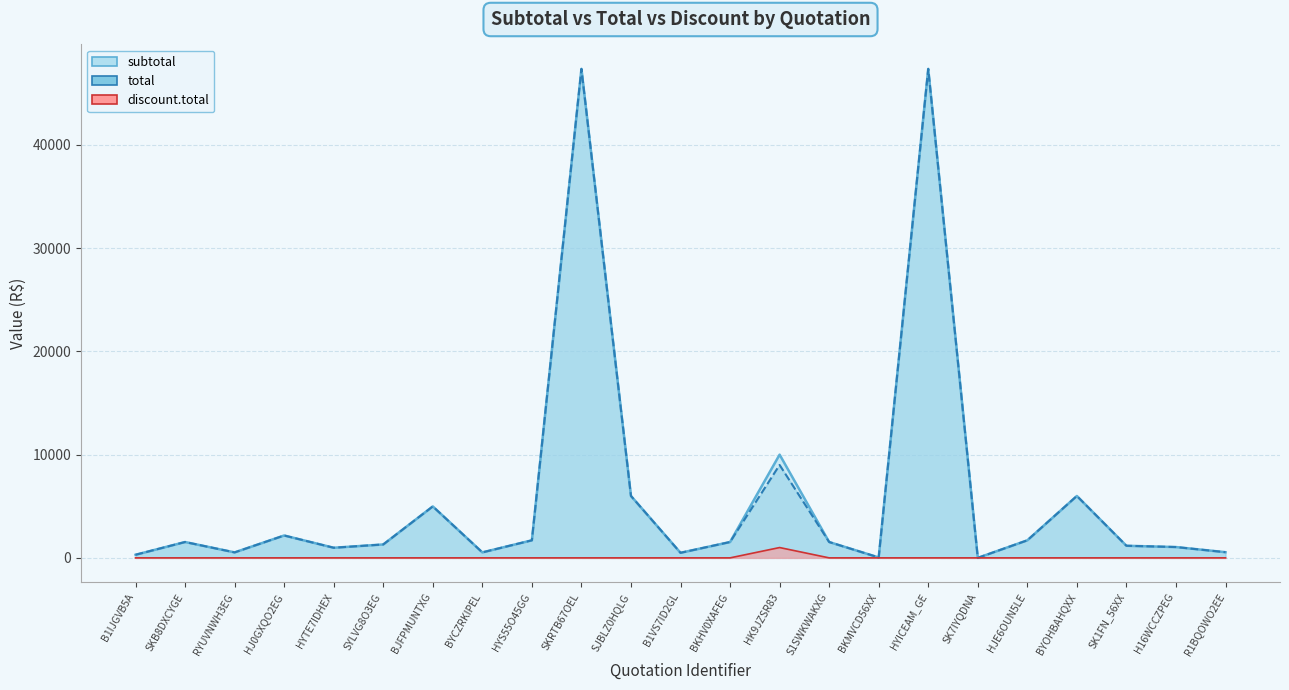

At which category does total reach its first local peak?

SKB8DXCYGE